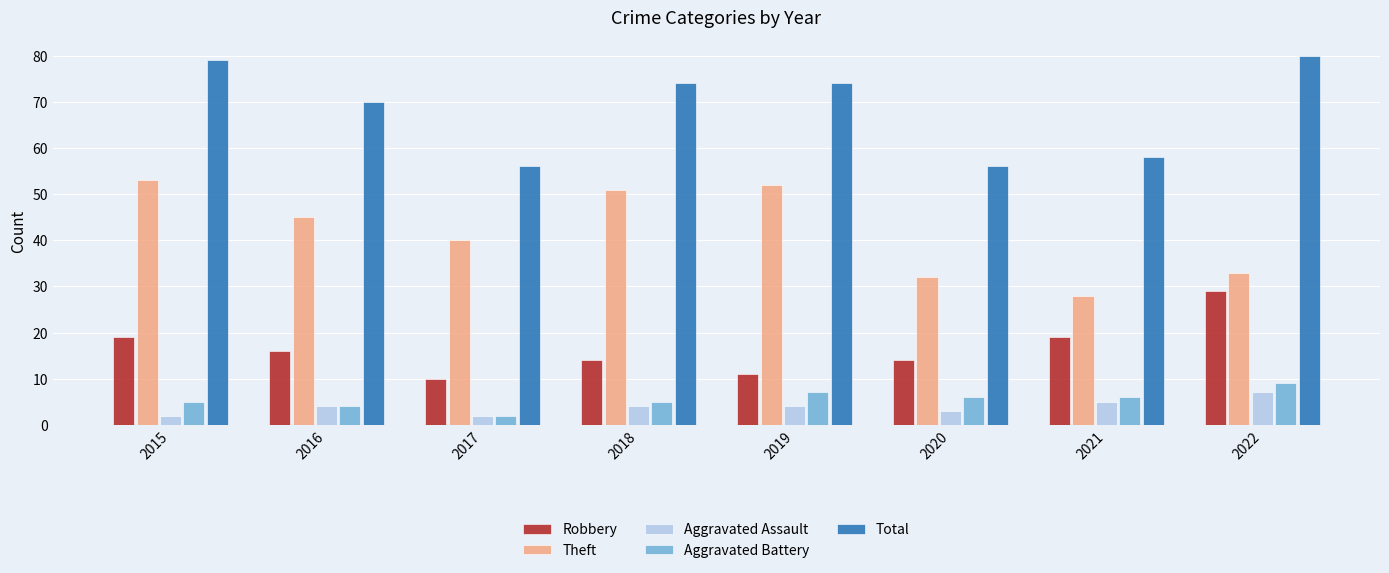

True or false: Robbery has a value of 14 at 2020.

True